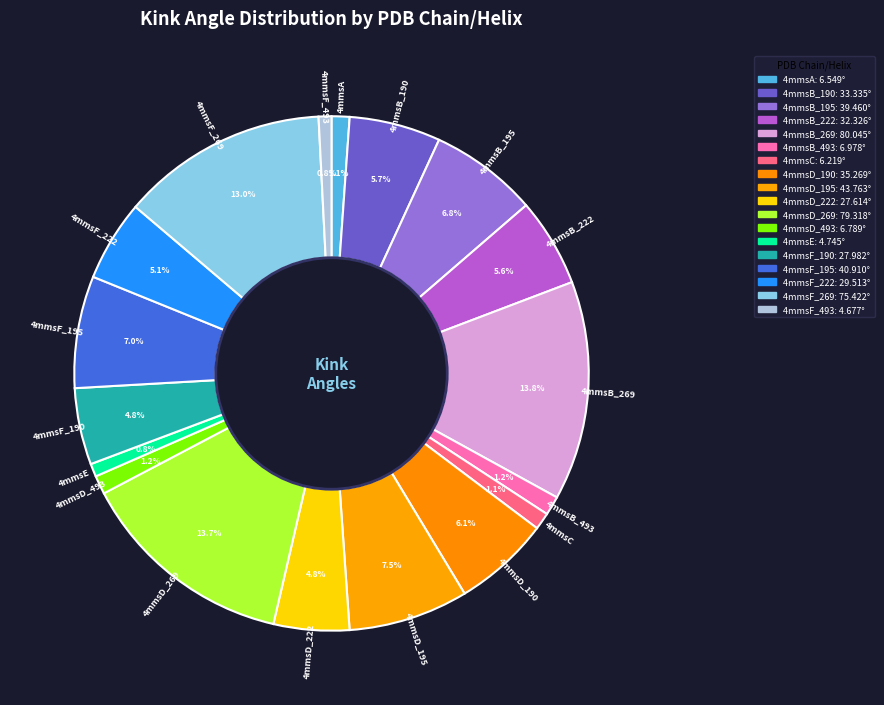

How many segments does this pie chart have?

18